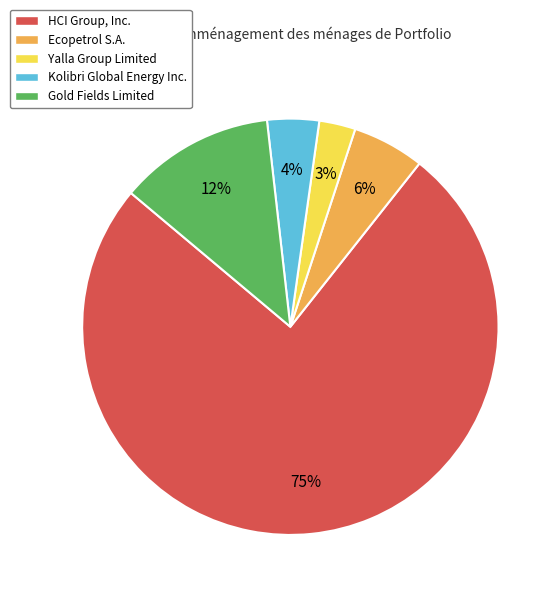

How many segments does this pie chart have?

5